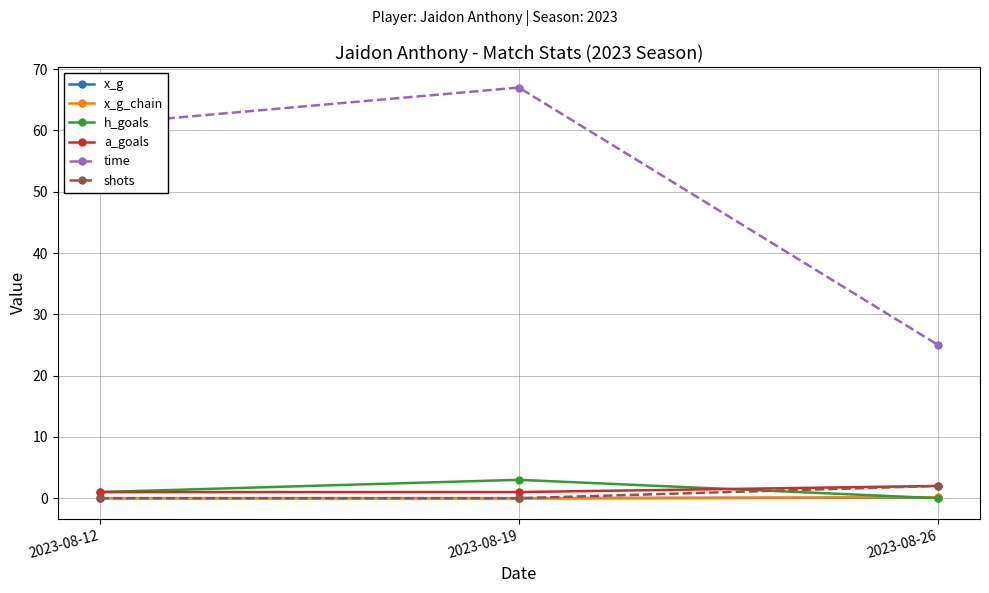

What is the greatest value displayed?

67.0